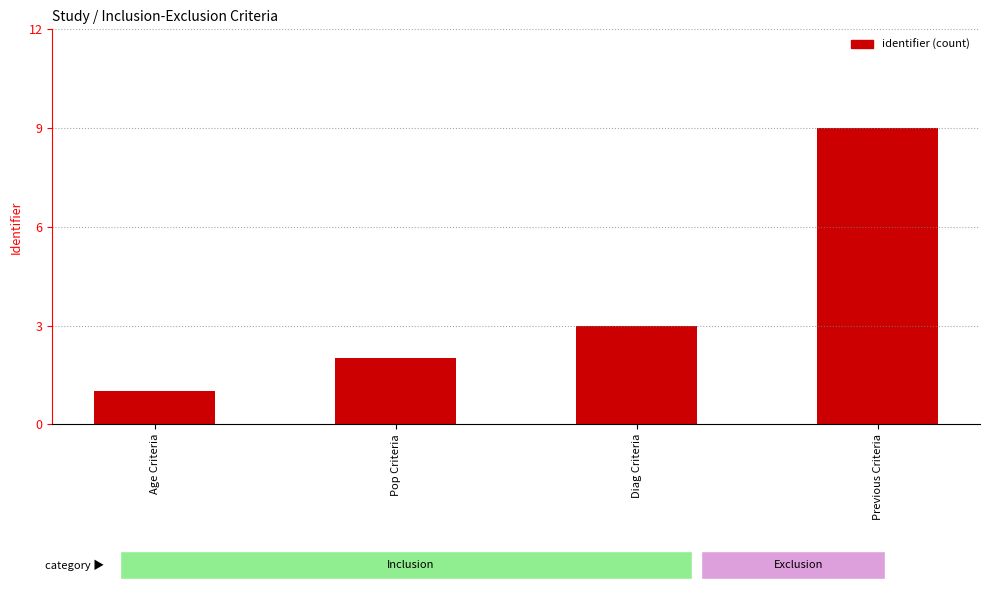

What is the difference between the second highest and minimum values?

2